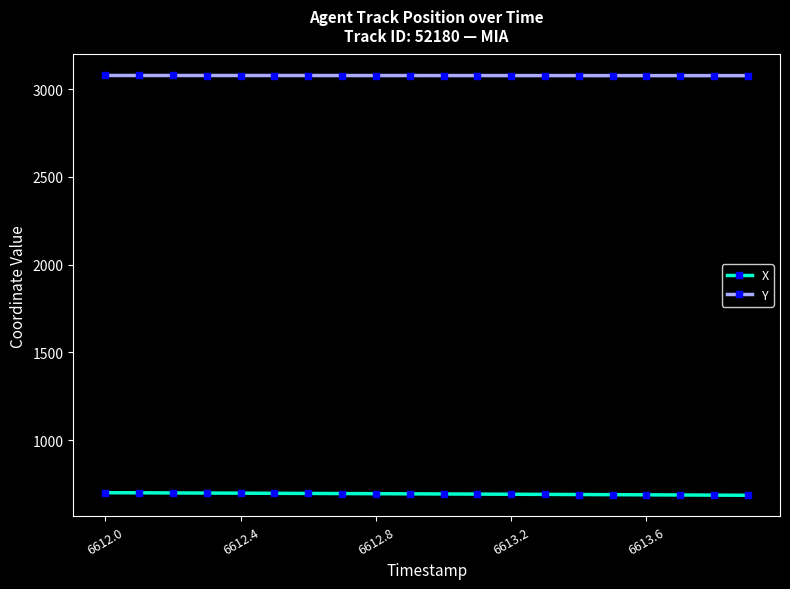

List the series in order of their peak value, highest first.

Y, X